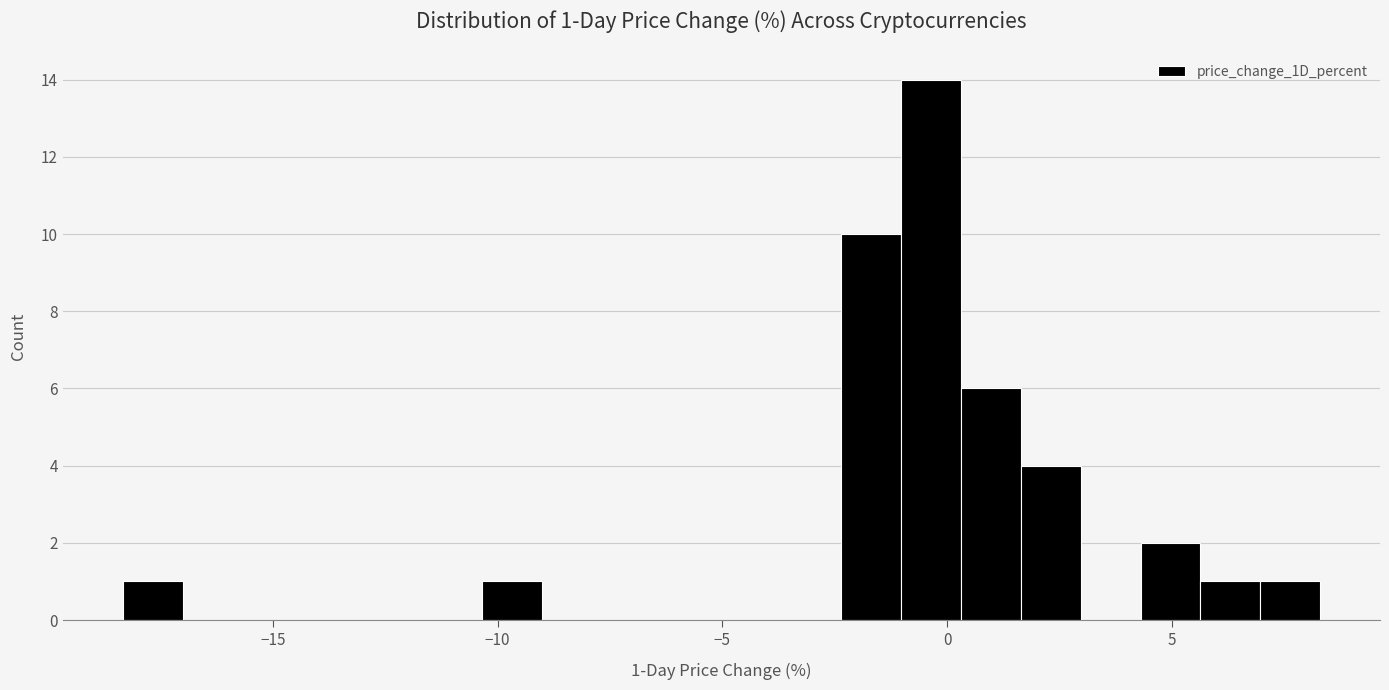

Around what value on the x-axis is the tallest bar? Give the approximate position of its centre, as read against the axis.

-0.5